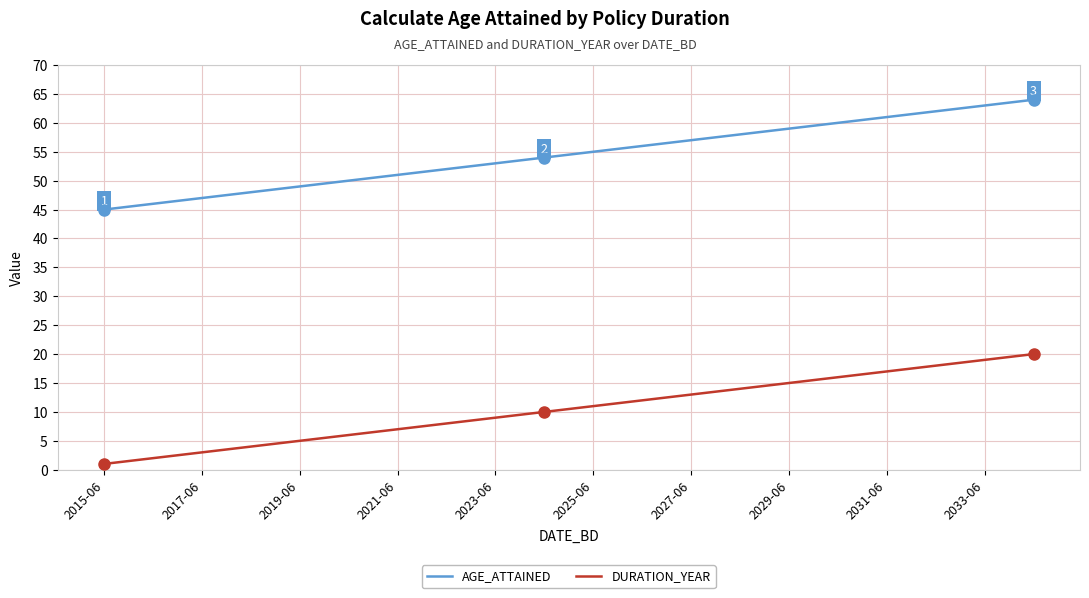

List the series in order of their overall mean, lowest first.

DURATION_YEAR, AGE_ATTAINED